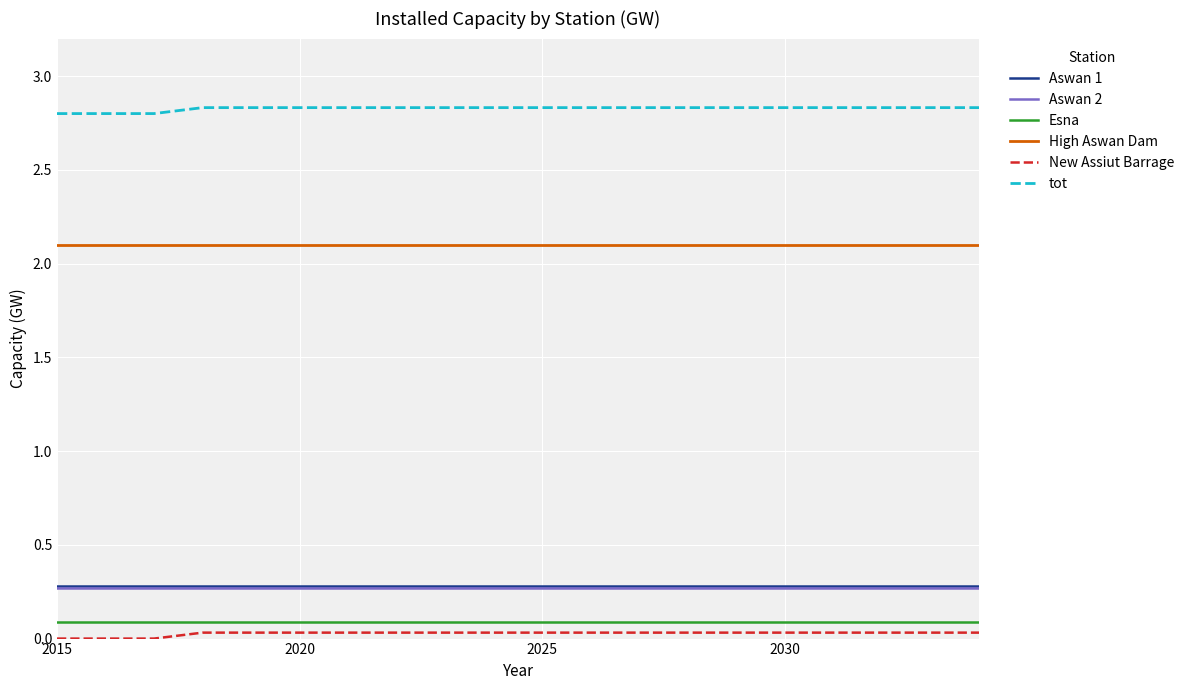

Which series has the largest total across all categories?

tot